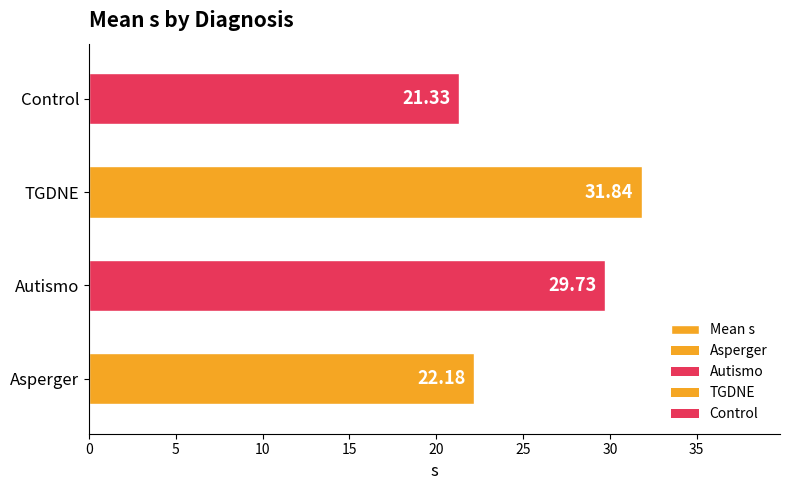

Are the bars horizontal?

Yes